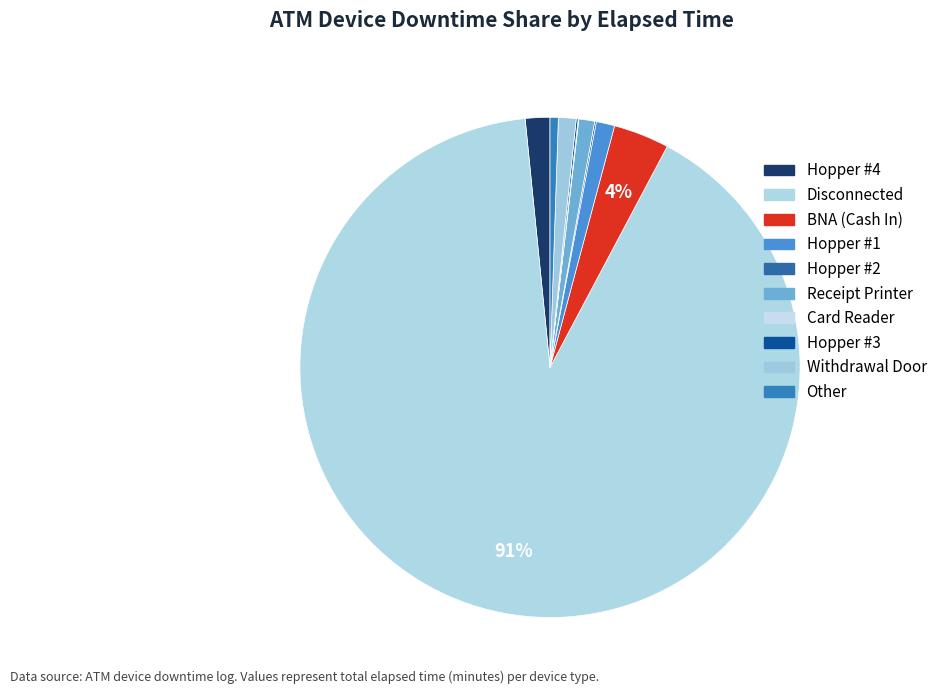

How many slices are in this pie chart?

10